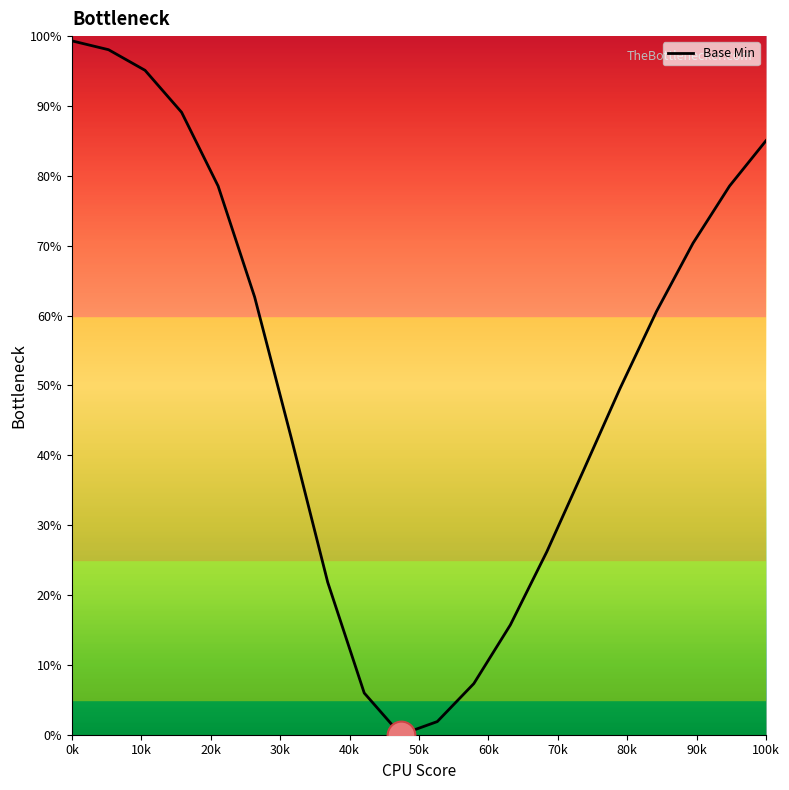

What is the greatest value displayed?

99.3